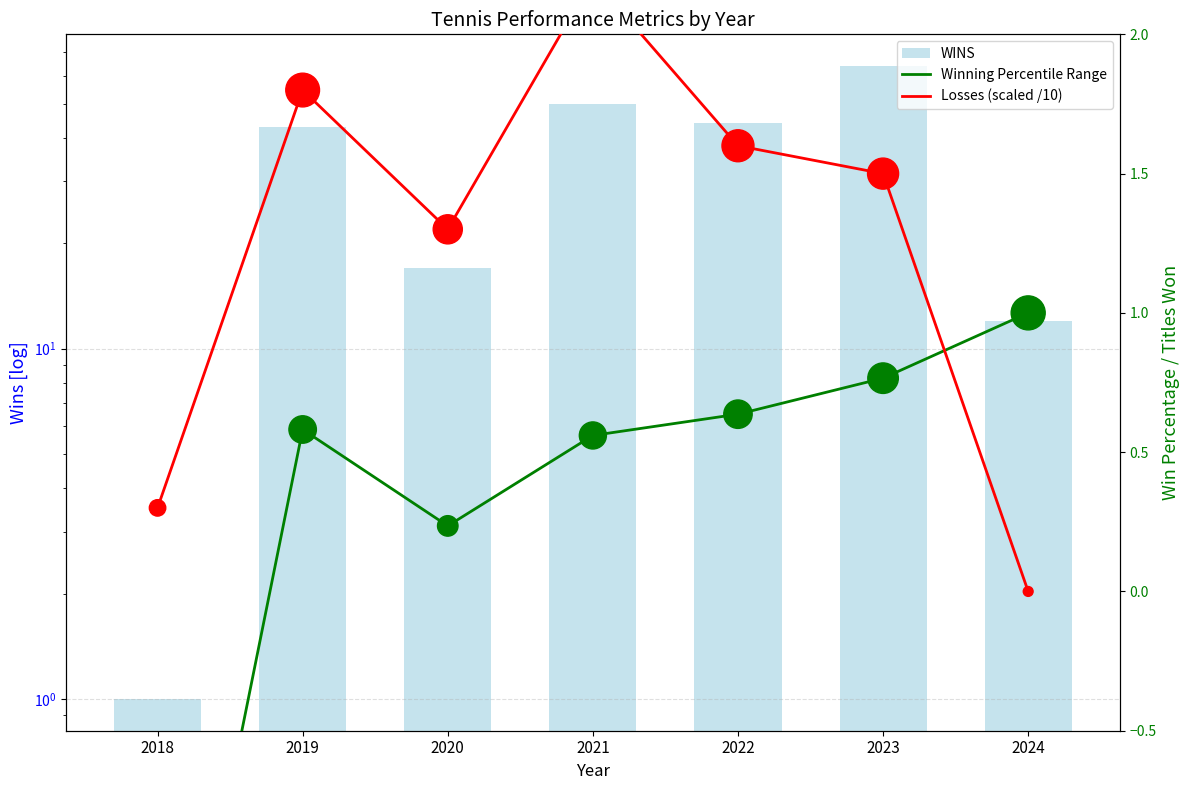

Which series has the largest total across all categories?

WINS